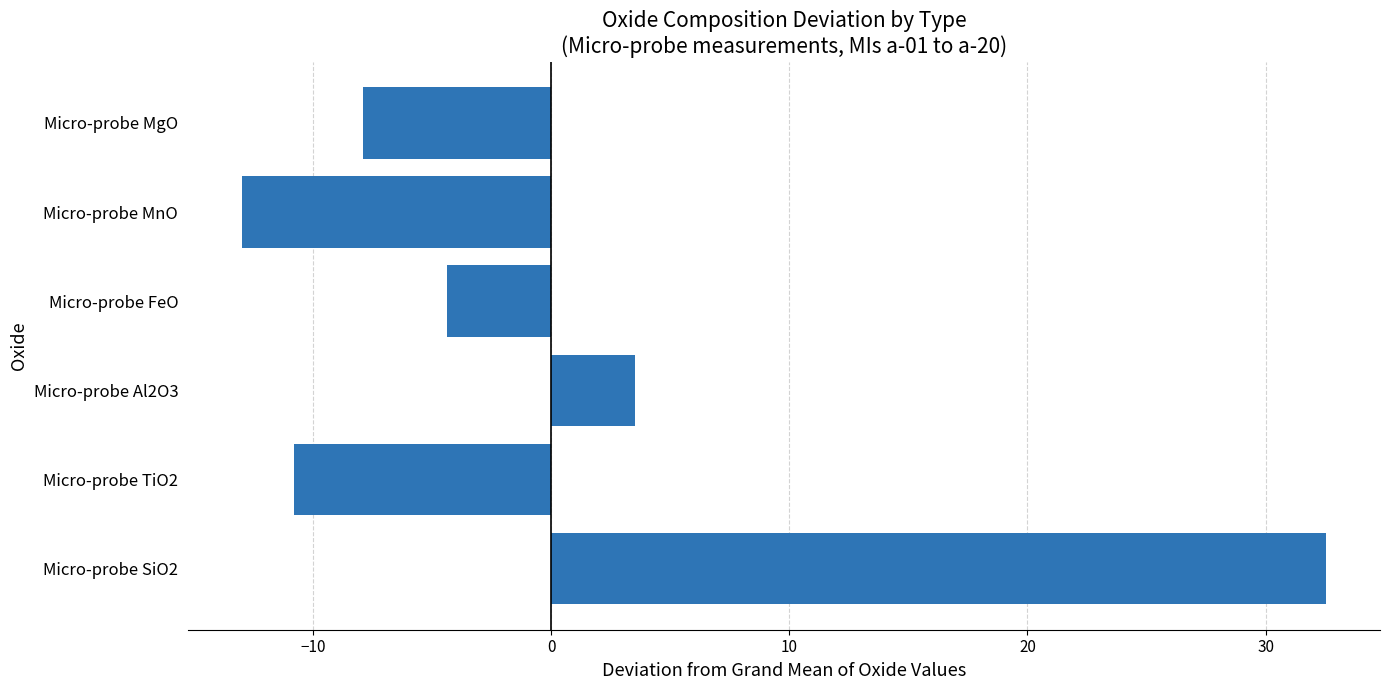

List the labels in order of value, smallest first.

Micro-probe MnO, Micro-probe TiO2, Micro-probe MgO, Micro-probe FeO, Micro-probe Al2O3, Micro-probe SiO2